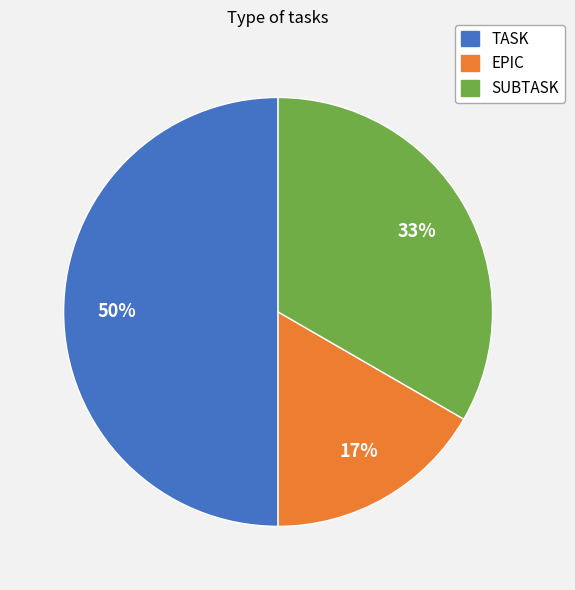

How many segments does this pie chart have?

3